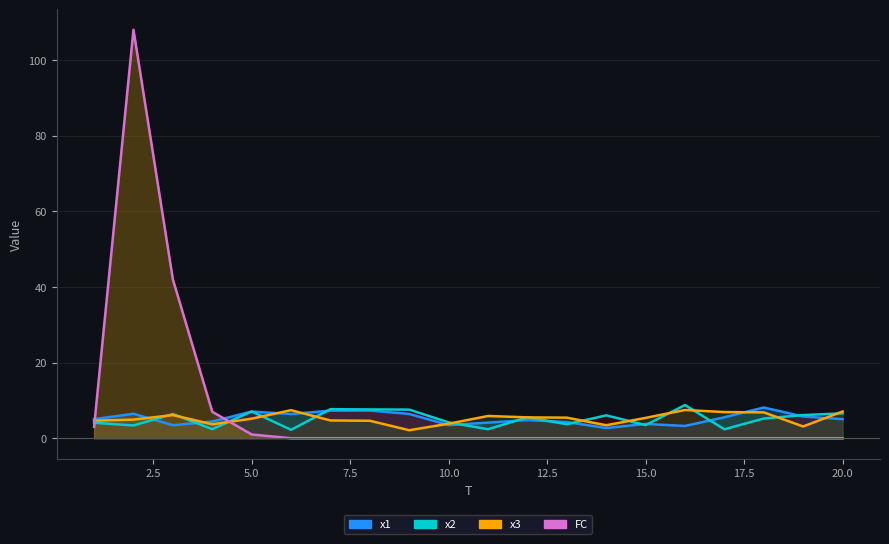

Reading left to right, transcribe all the data shown in this chart.

x1: 5.0	6.5	3.5	4.4	7.1	6.4	7.3	7.3	6.4	3.5	4.1	4.8	4.3	2.7	3.8	3.3	5.5	8.1	5.8	5.1
x2: 4.1	3.4	6.4	2.4	7.1	2.2	7.7	7.6	7.6	4.2	2.4	5.5	3.7	6.0	3.5	8.8	2.4	5.2	6.1	6.6
x3: 4.6	4.9	6.1	3.7	5.2	7.4	4.7	4.6	2.1	3.8	5.9	5.5	5.4	3.4	5.4	7.5	6.9	6.8	3.1	7.1
FC: 3.0	108.0	42.0	7.0	1.0	0.0	0.0	0.0	0.0	0.0	0.0	0.0	0.0	0.0	0.0	0.0	0.0	0.0	0.0	0.0